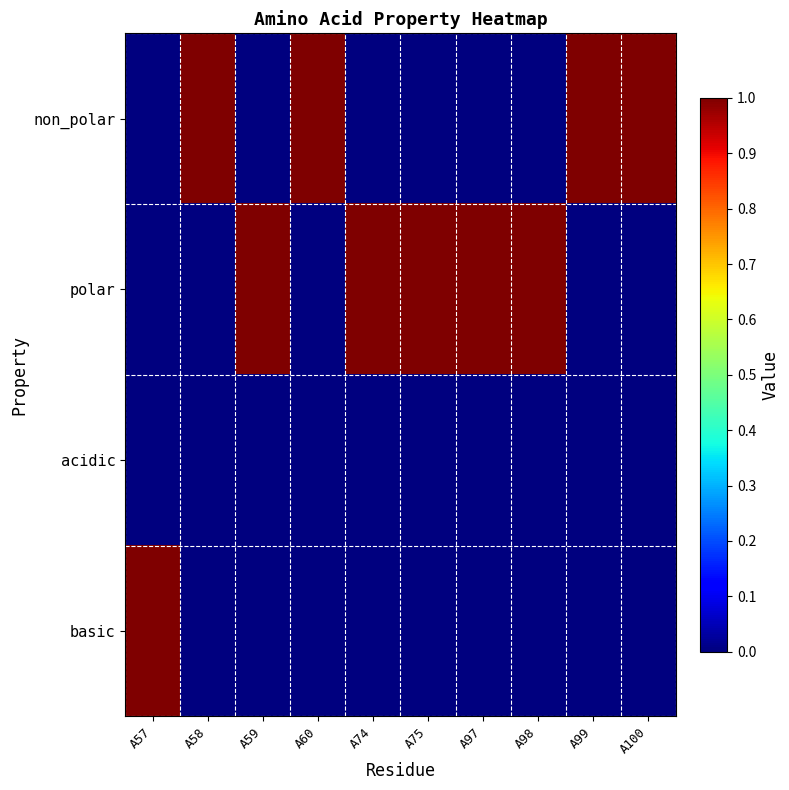

What is the difference between the highest and lowest values at A75?

1